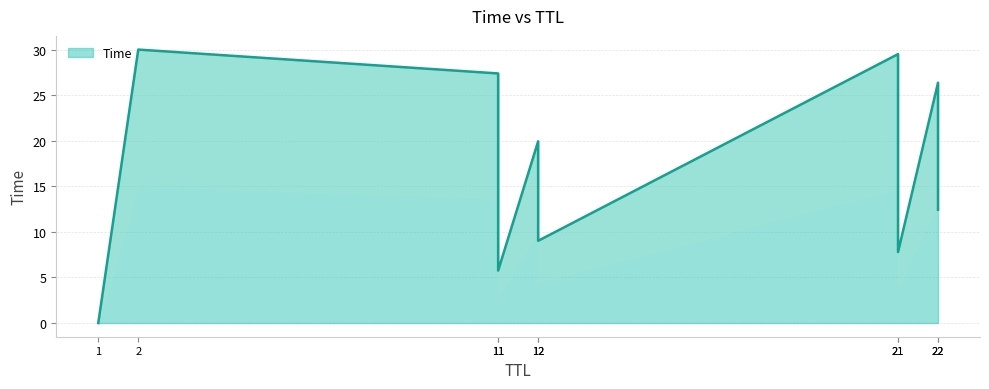

What value does the data have at 22?

26.4